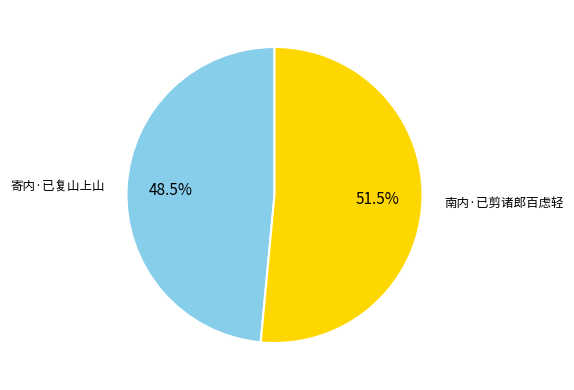

Is the sum of 南内·已剪诸郎百虑轻 and 寄内·已复山上山 greater than half?

Yes